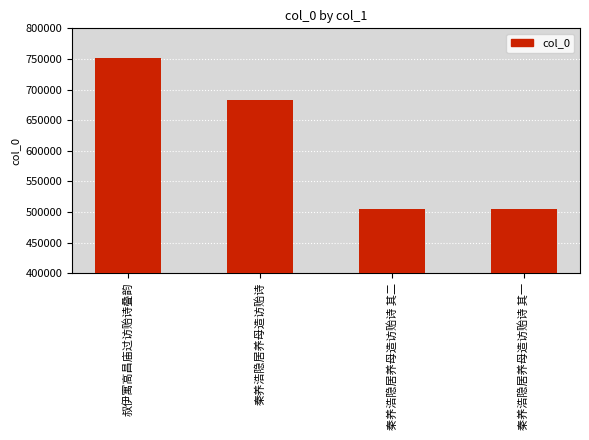

What is the label of the 3rd bar from the left?

秦养浩隐居养母造访贻诗 其二